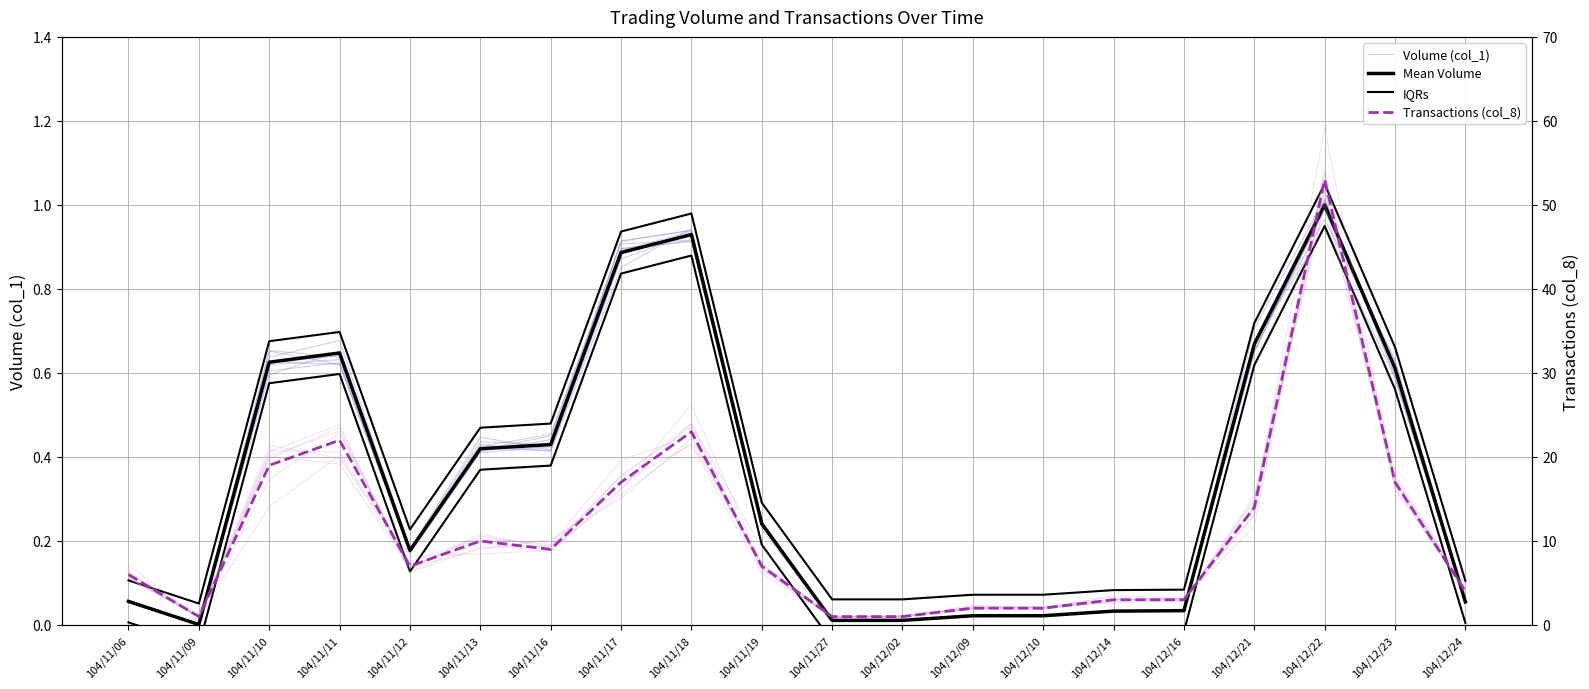

Which series changed the most between 104/11/12 and 104/11/27?

Transactions (col_8)